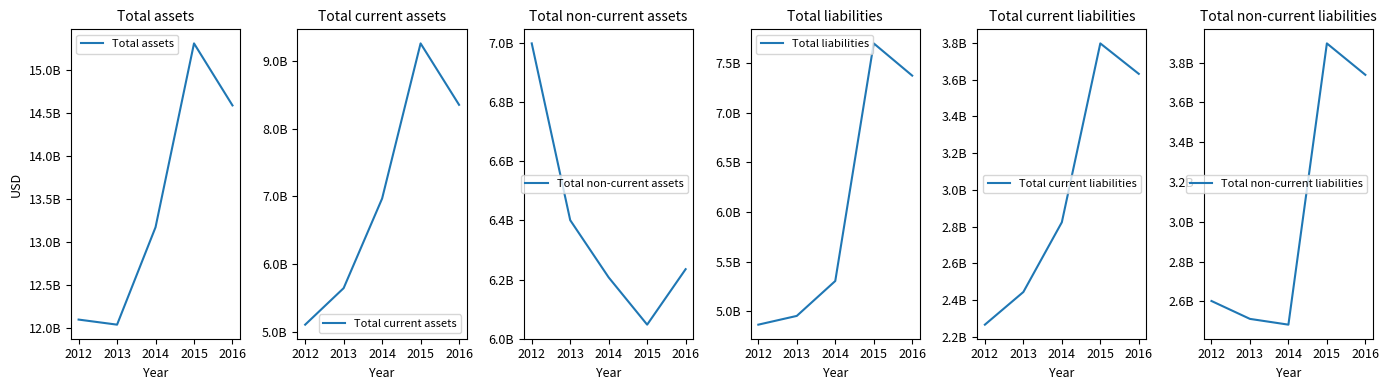

Between 2012 and 2015, which is larger?

2015